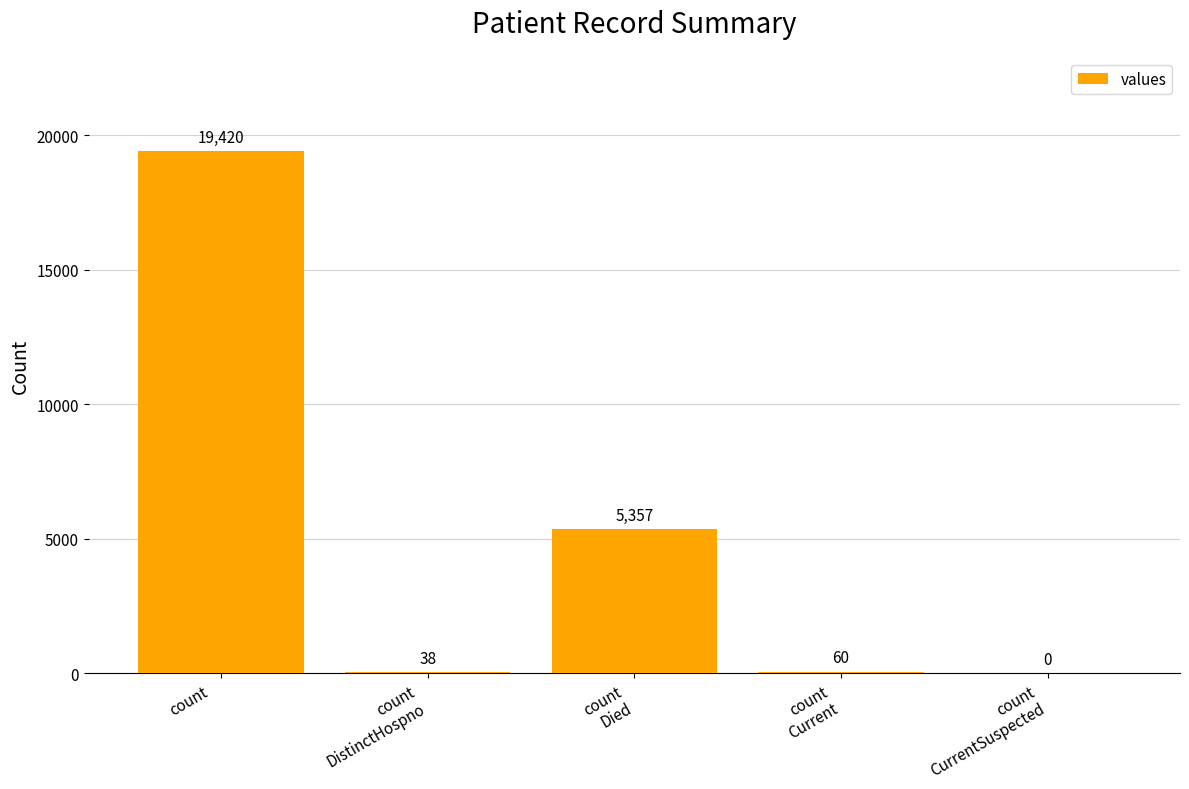

The value at count
Died is 7310. True or false?

False